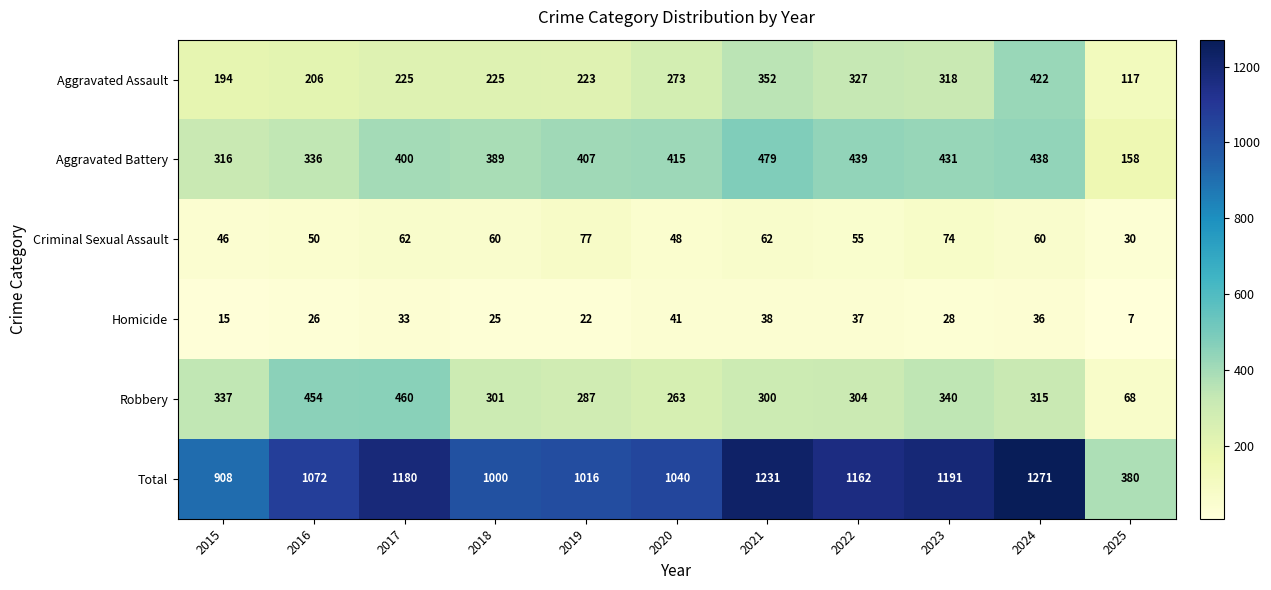

What is the difference between the Robbery values at 2018 and 2015?

36